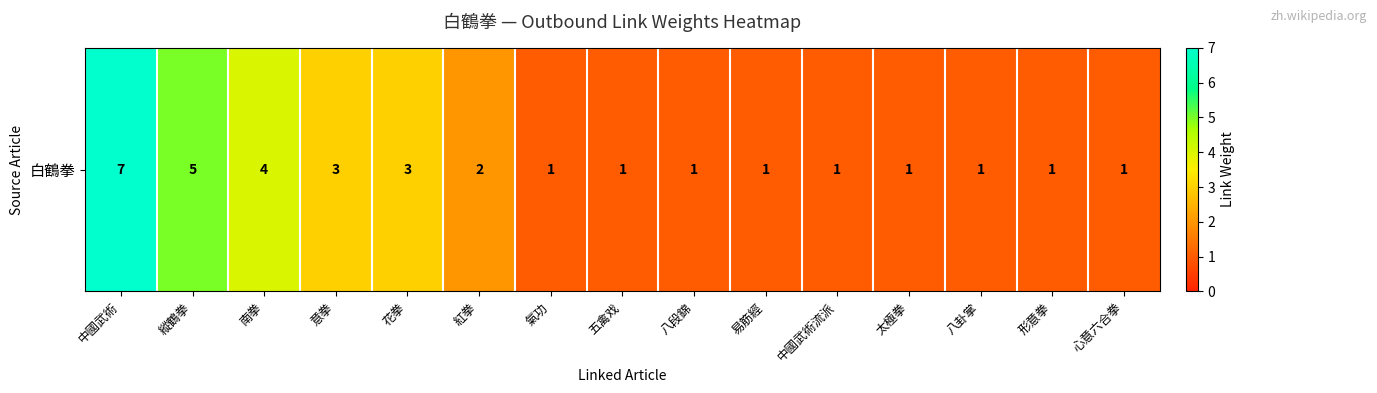

Reading left to right, extract all data points from this chart.

7	5	4	3	3	2	1	1	1	1	1	1	1	1	1